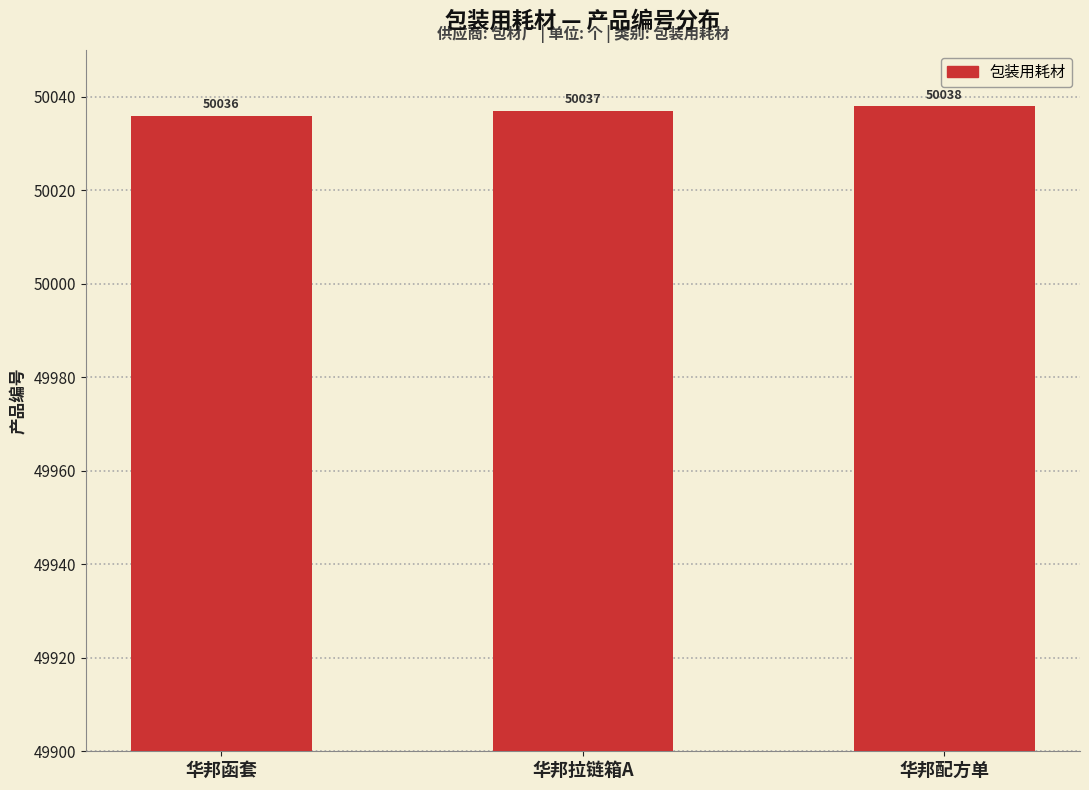

What is the average value?

50037